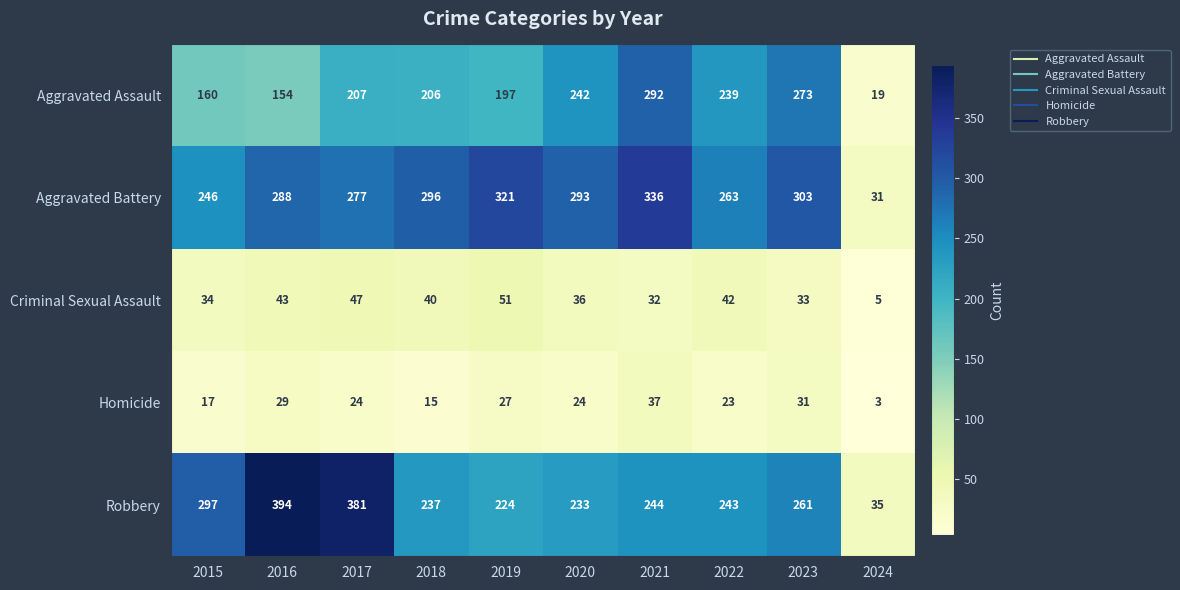

How many data points does each series have?

10